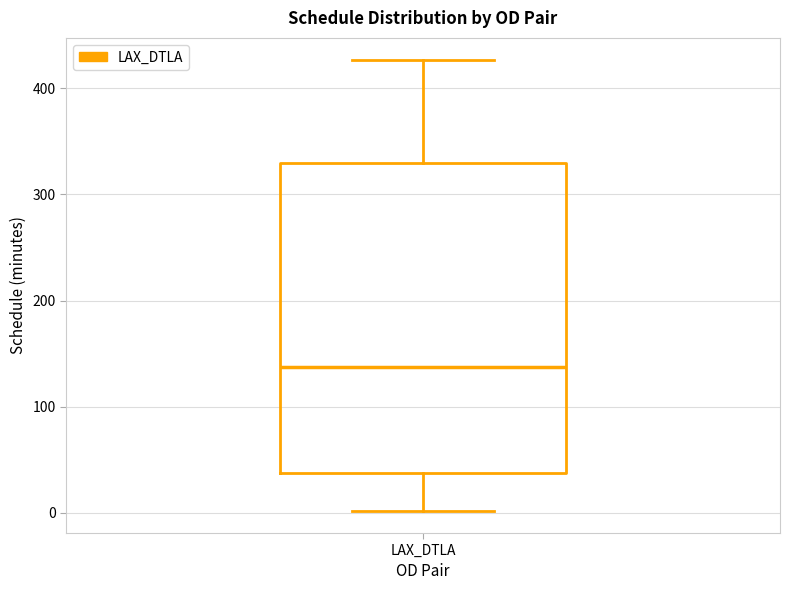

Where does the lower whisker of the box for LAX_DTLA end on the y-axis? The values are not printed on the chart, so give them approximately, as read against the axis.

0